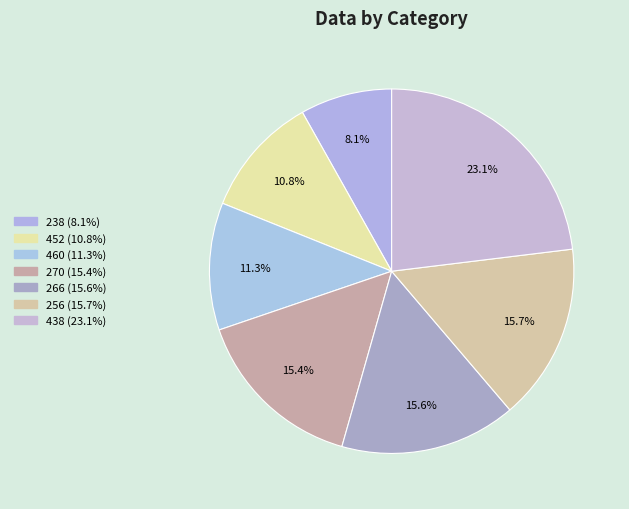

Count the number of slices in the pie.

7